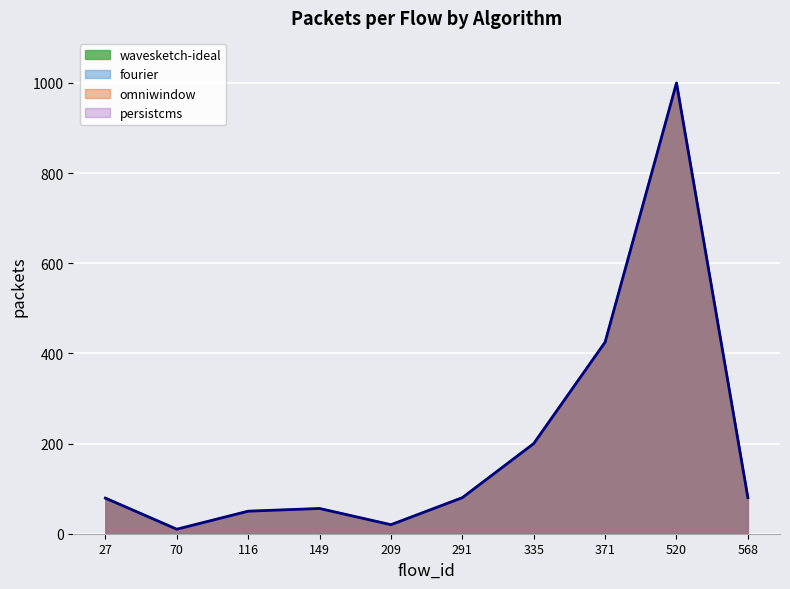

Rank the series by their maximum value, from highest to lowest.

wavesketch-ideal, fourier